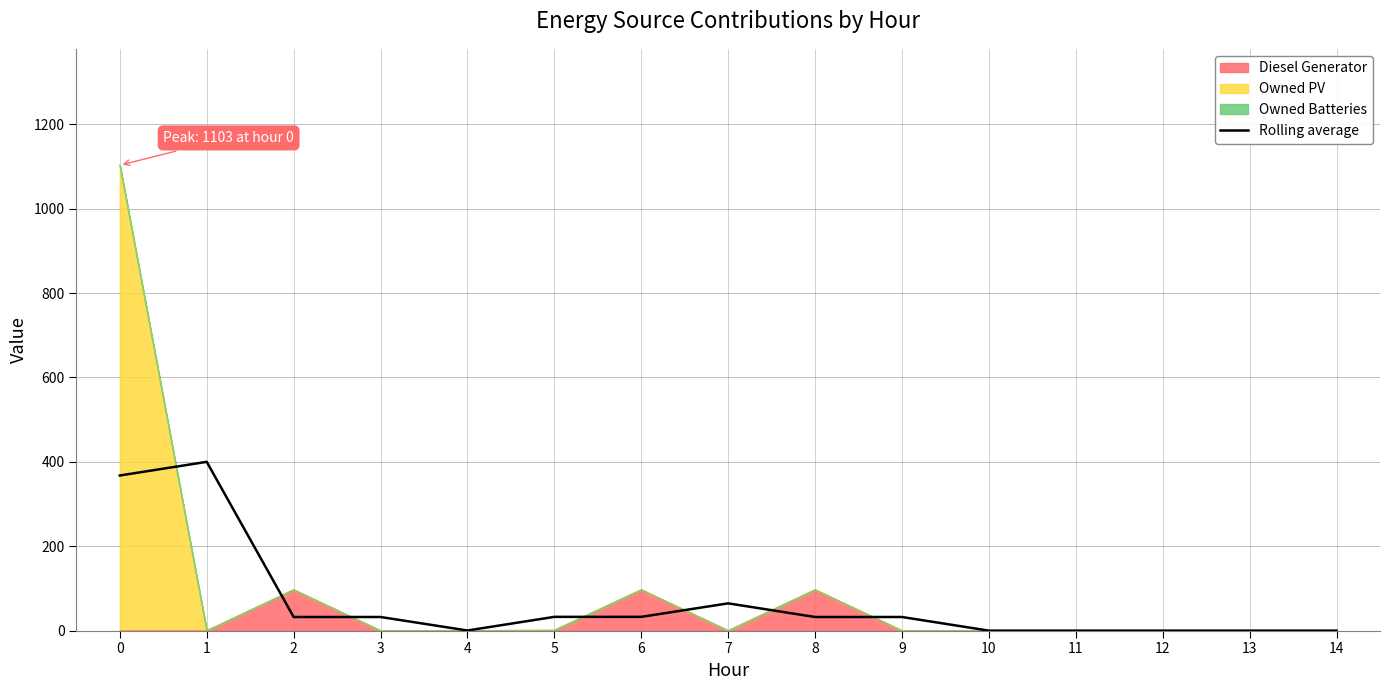

Where is the data nearest to the value 199?

7